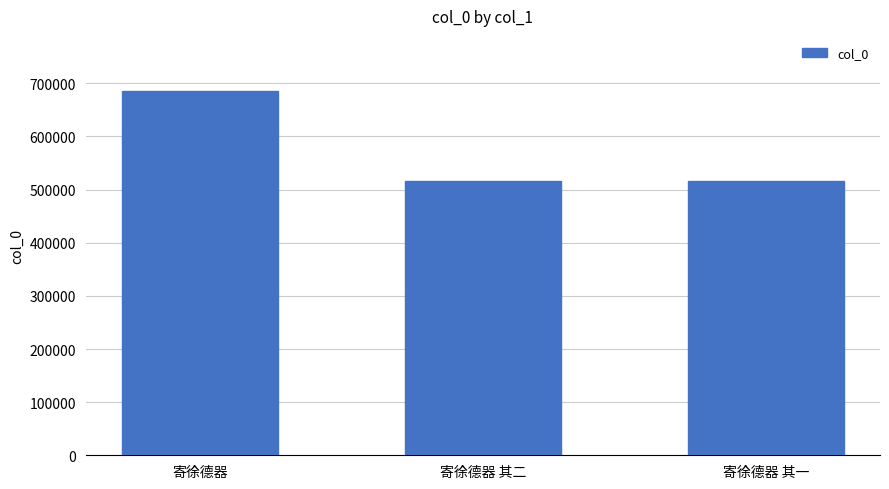

How many data points does each series have?

3